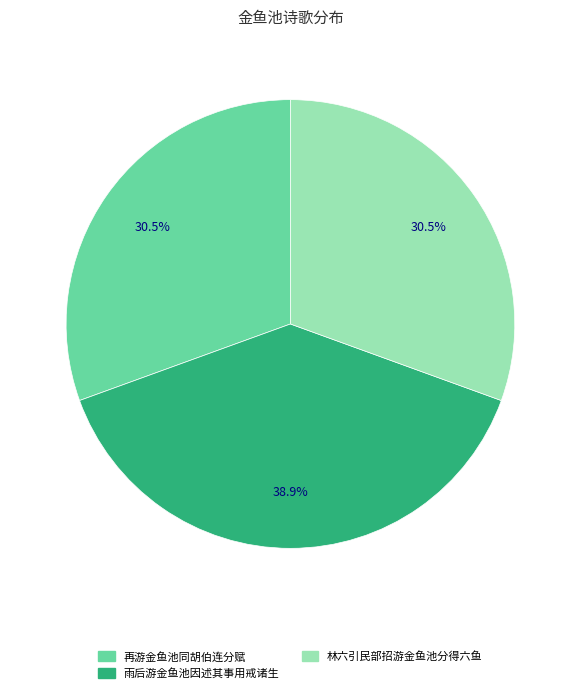

What is the largest slice in the pie chart?

雨后游金鱼池因述其事用戒诸生